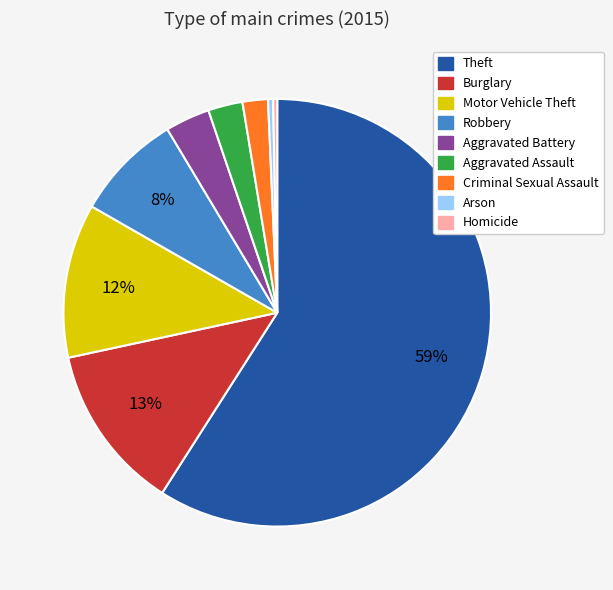

What is the largest slice in the pie chart?

Theft